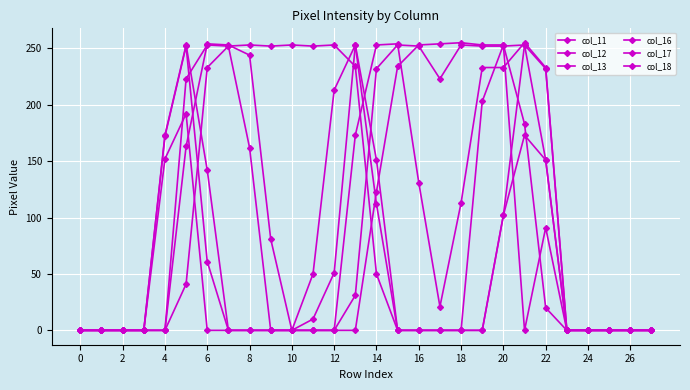

Is this an area chart (filled region under the line)?

No